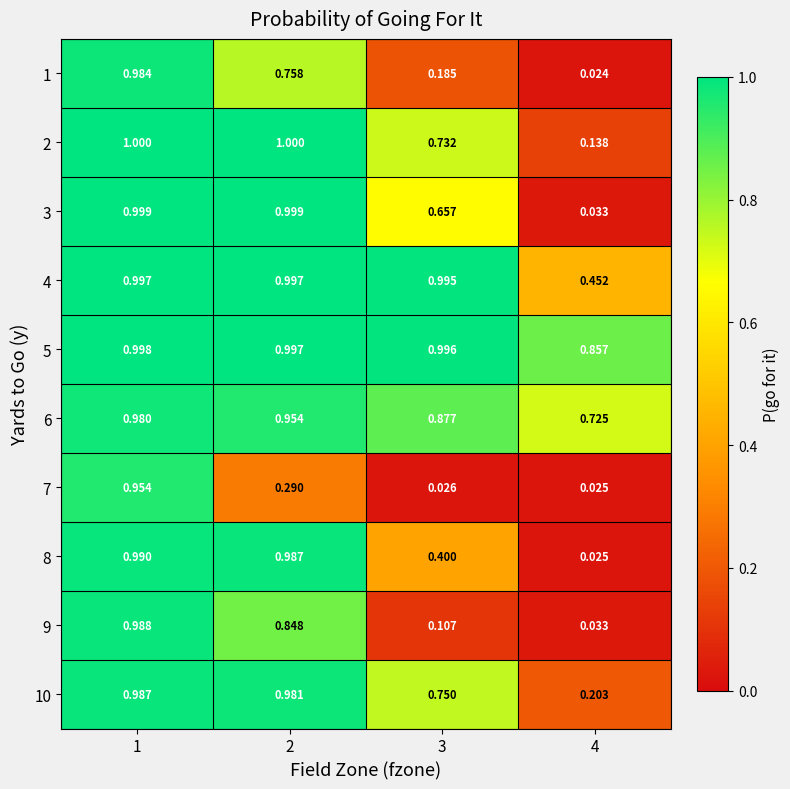

Is the value of 8 at 3 greater than the value of 6 at 2?

No